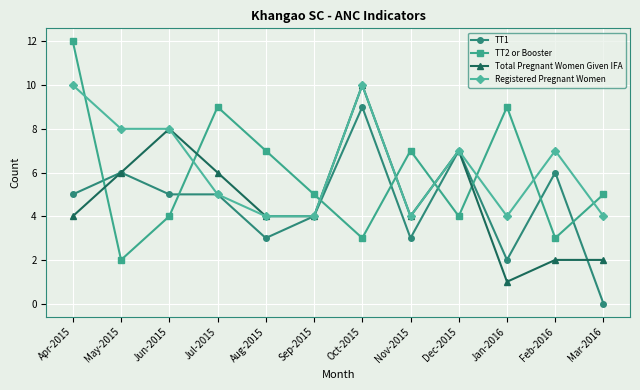

Which series has the largest range (max minus min)?

TT2 or Booster